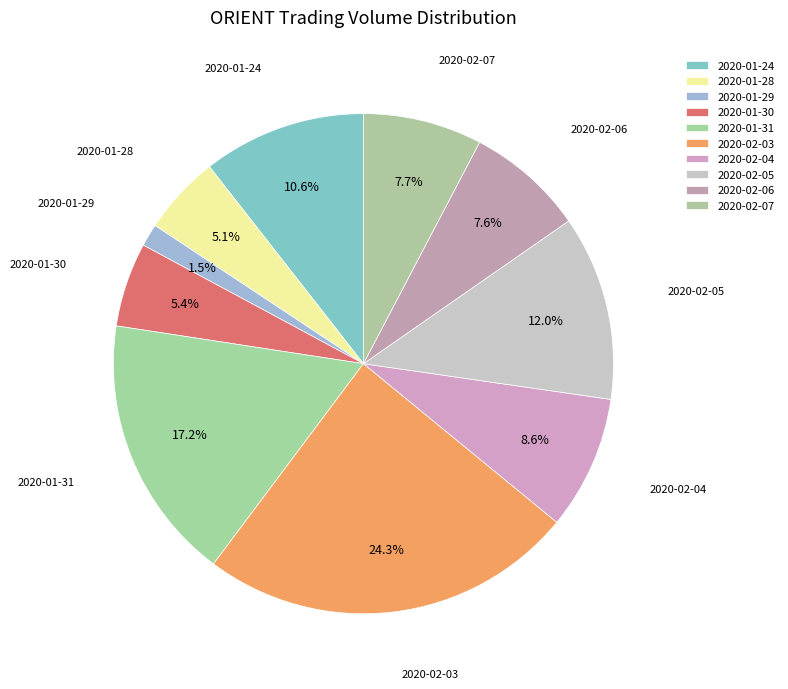

The 2020-01-30 slice represents 5% of the pie. True or false?

True